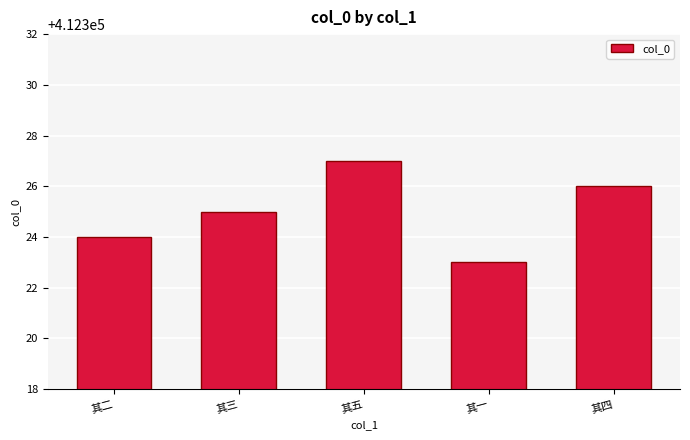

What is the minimum value shown in the chart?

412323